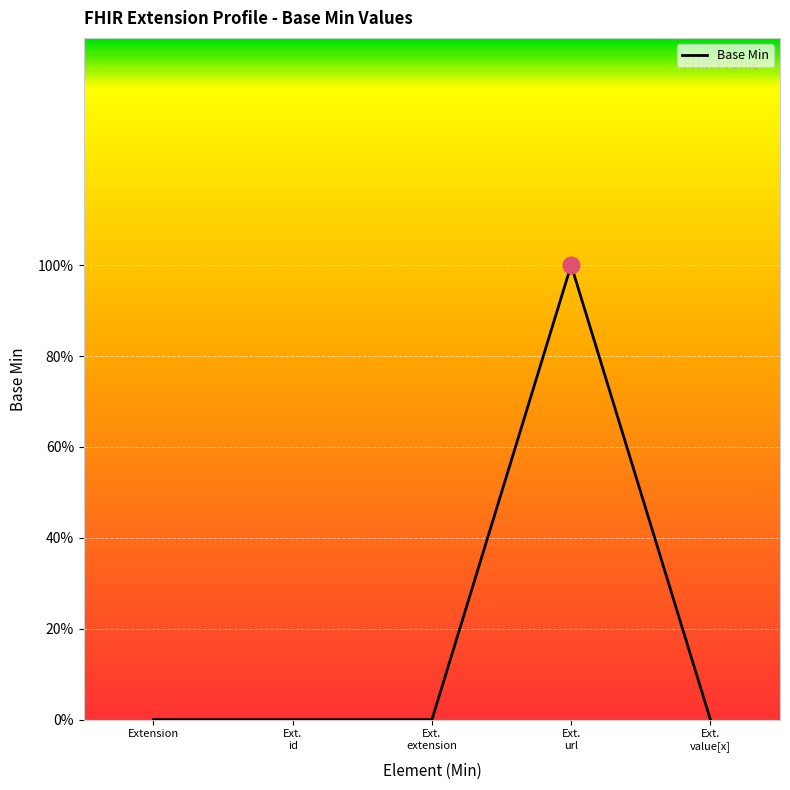

Is this an area chart (filled region under the line)?

No